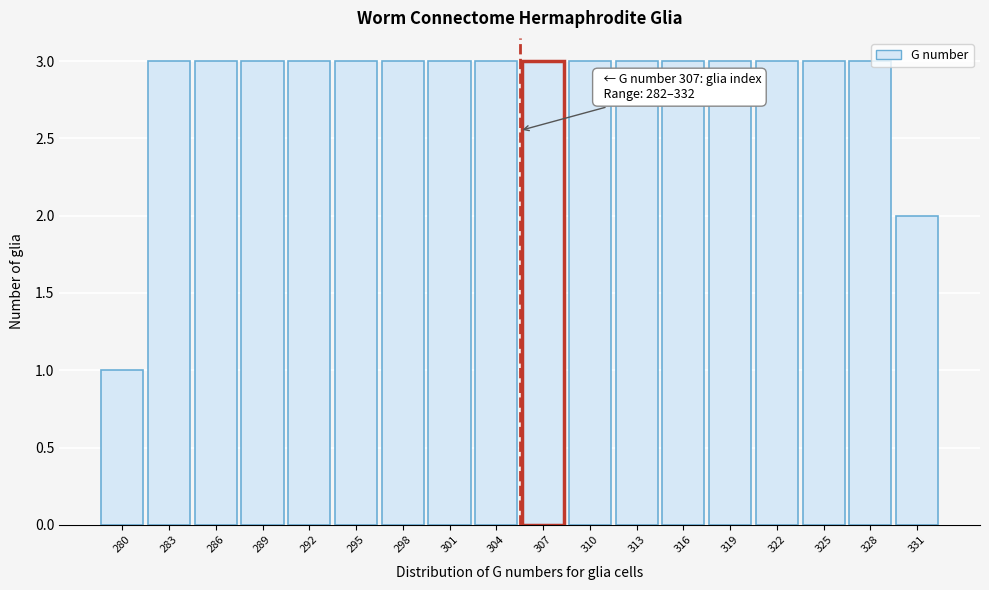

Reading left to right, list all the values displayed in this chart.

280=1	283=3	286=3	289=3	292=3	295=3	298=3	301=3	304=3	307=3	310=3	313=3	316=3	319=3	322=3	325=3	328=3	331=2